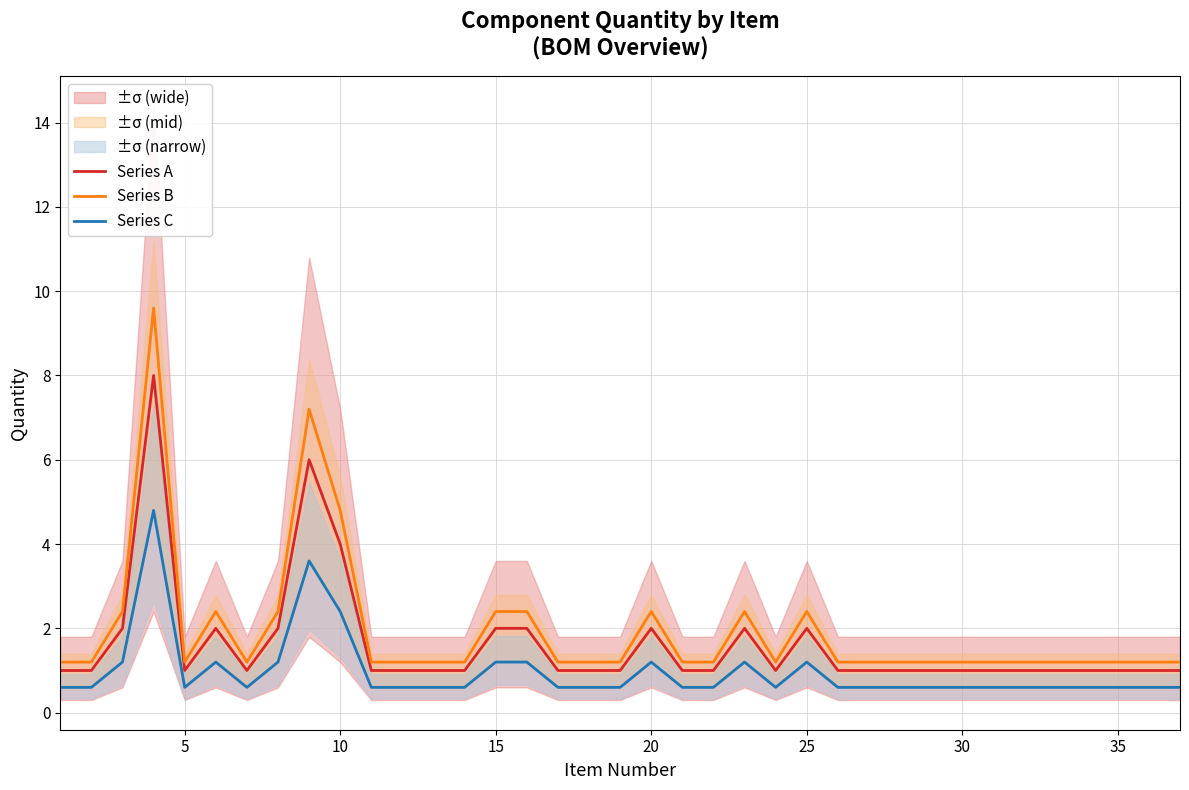

True or false: Series A and Series B intersect in this chart.

False